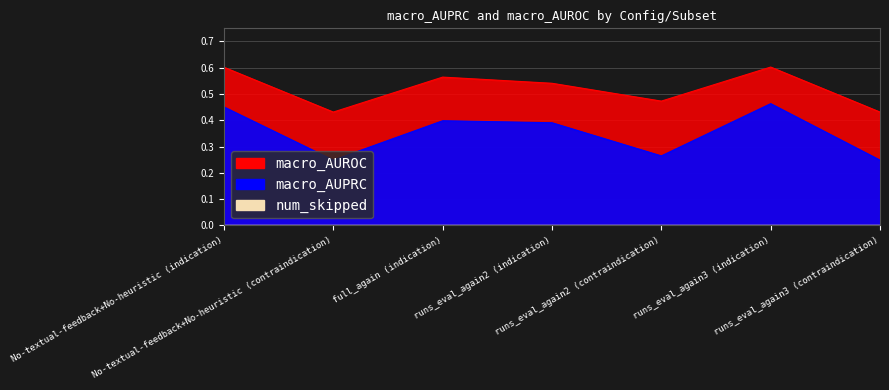

True or false: macro_AUPRC has a value of 0.5 at runs_eval_again3 (indication).

True